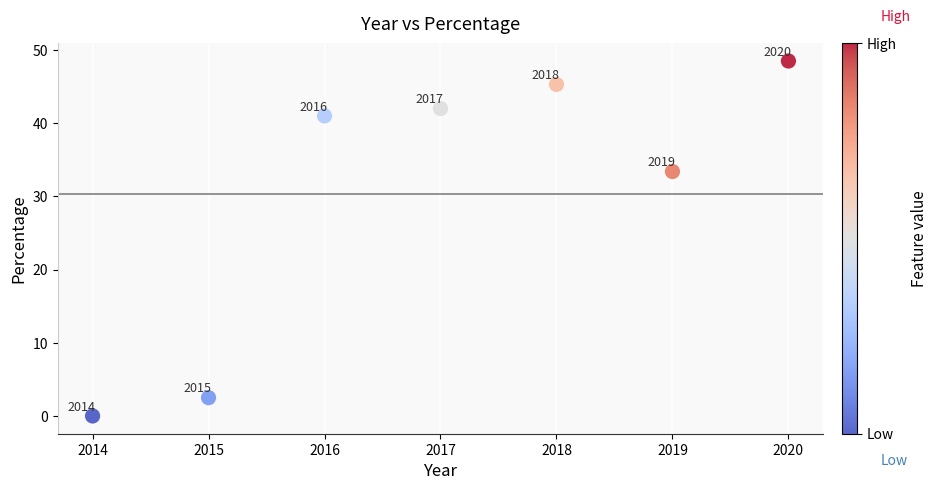

What Y value in the scatter plot is closest to 24?

33.4